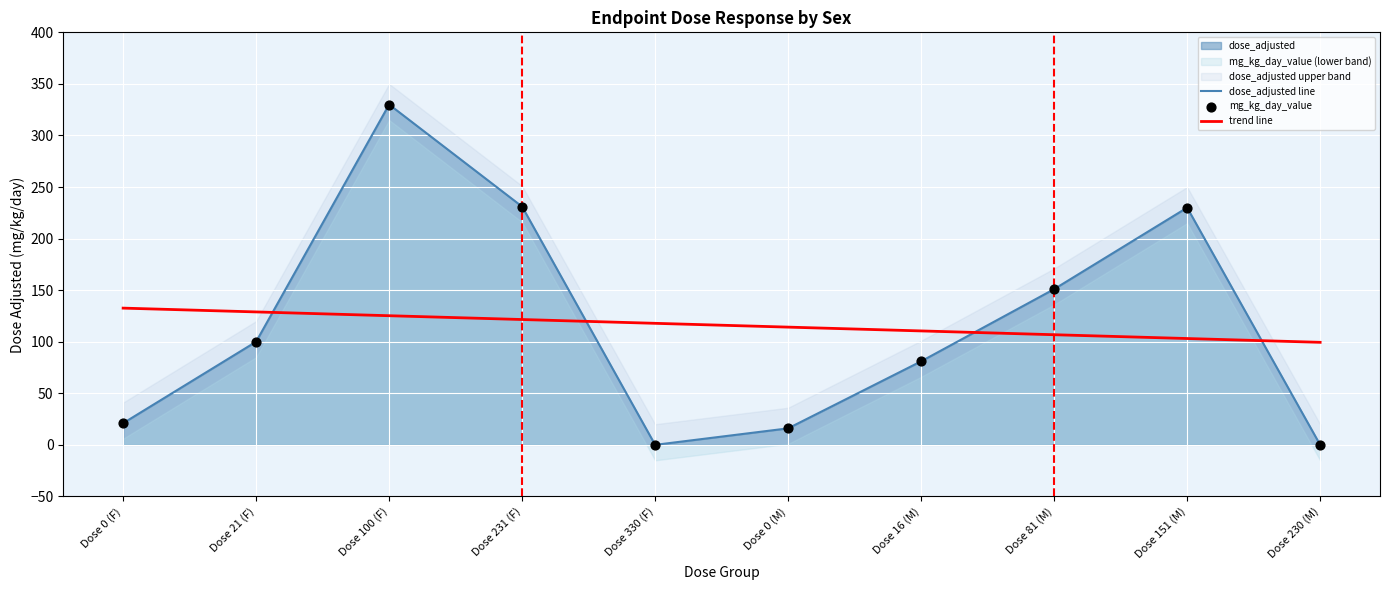

Which series contains the lowest Y value?

dose_adjusted line